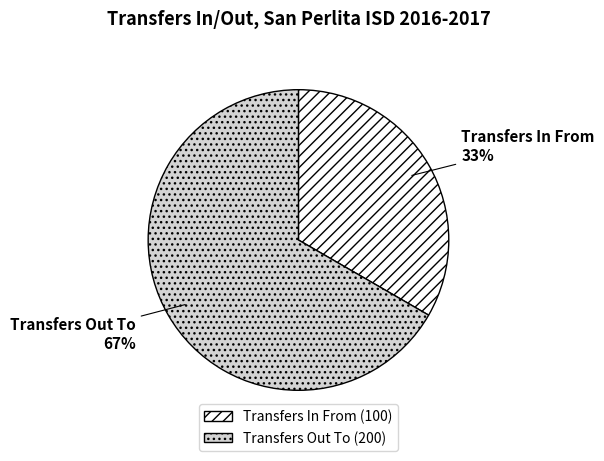

Which slice is the smallest?

Transfers In From